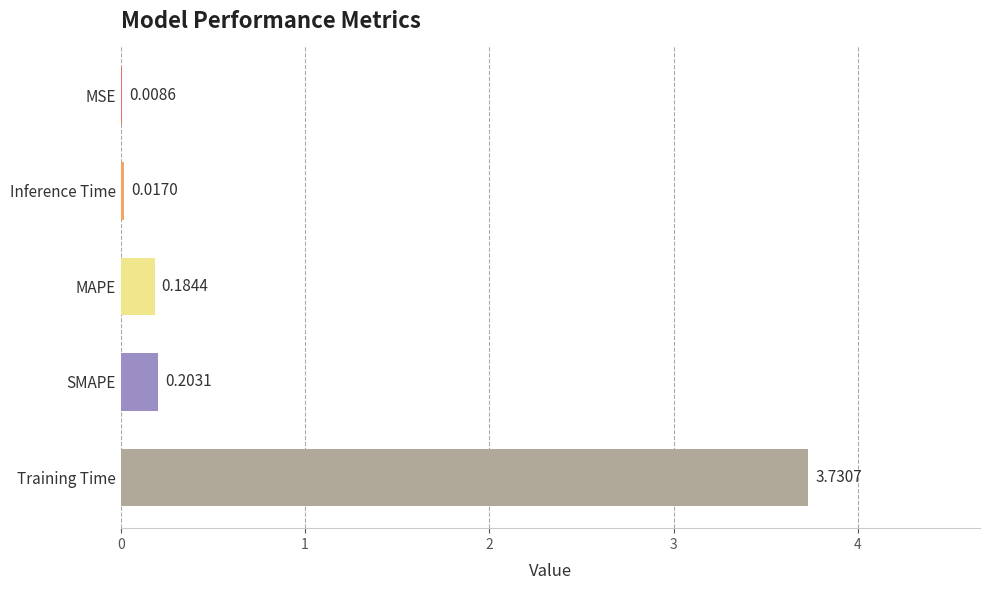

Which label corresponds to the largest value in the chart?

Training Time